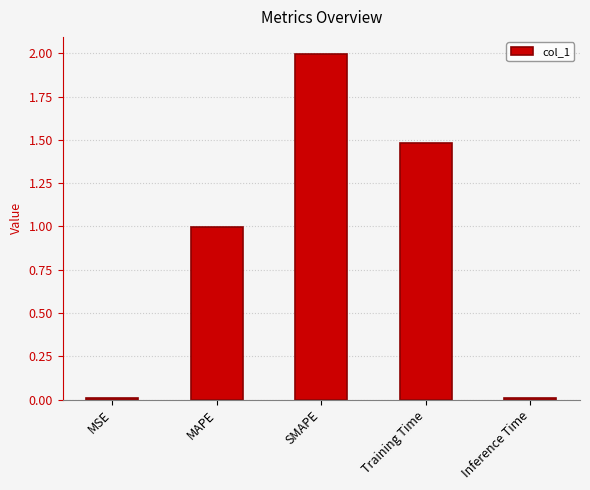

What is the label of the 1st bar from the left?

MSE